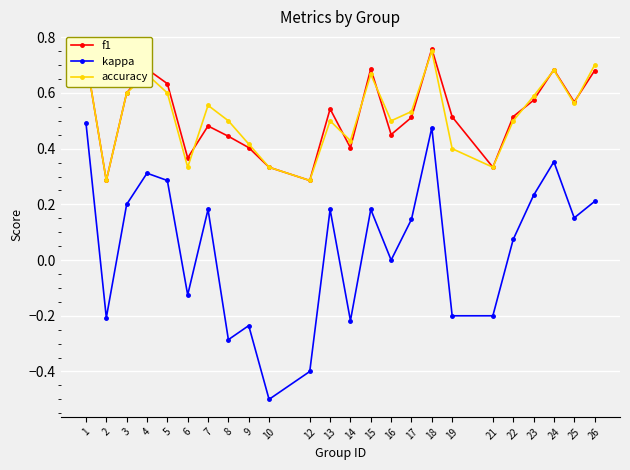

What is the lowest value of the kappa series?

-0.5